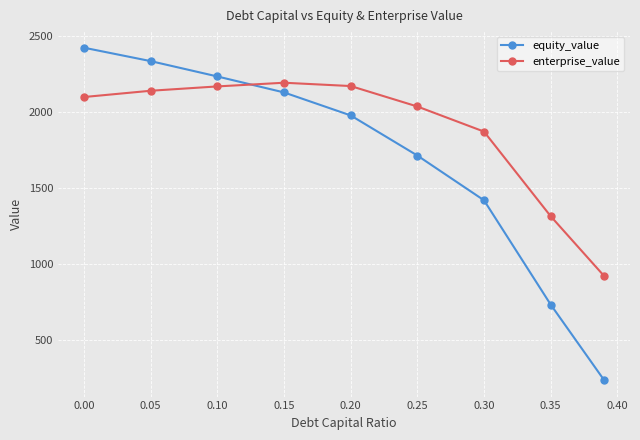

How many times do equity_value and enterprise_value cross each other?

1